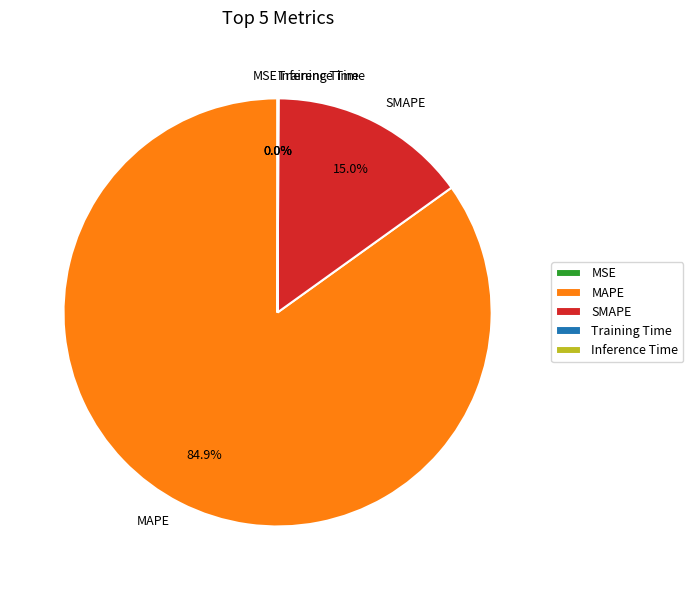

To the nearest percent, what percentage of the pie is MAPE?

85%